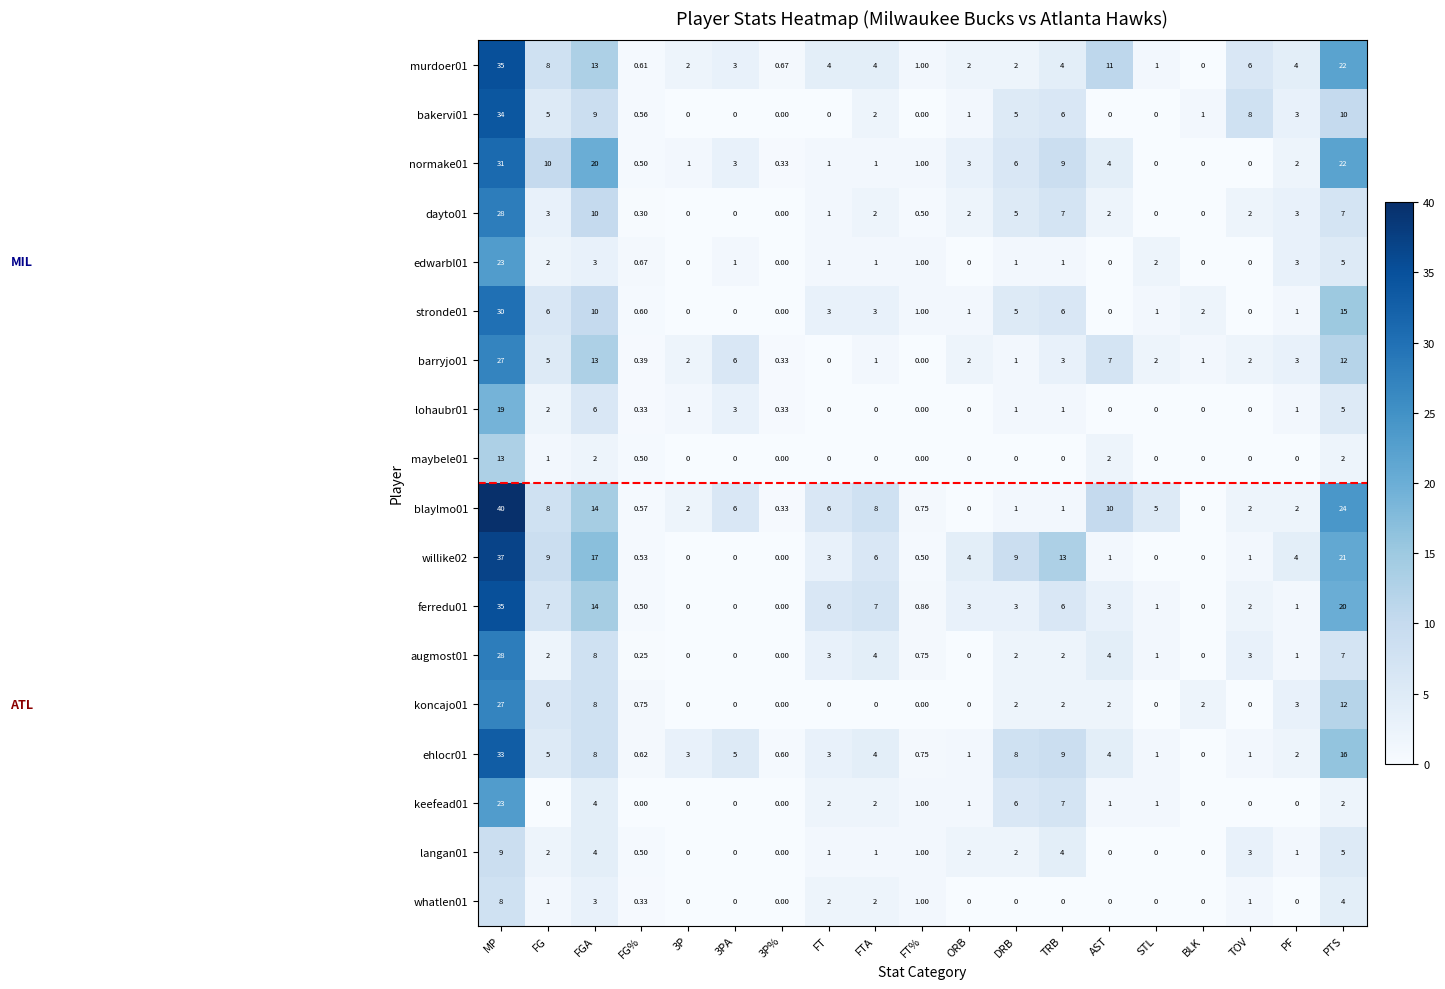

Which series has the largest total across all categories?

blaylmo01